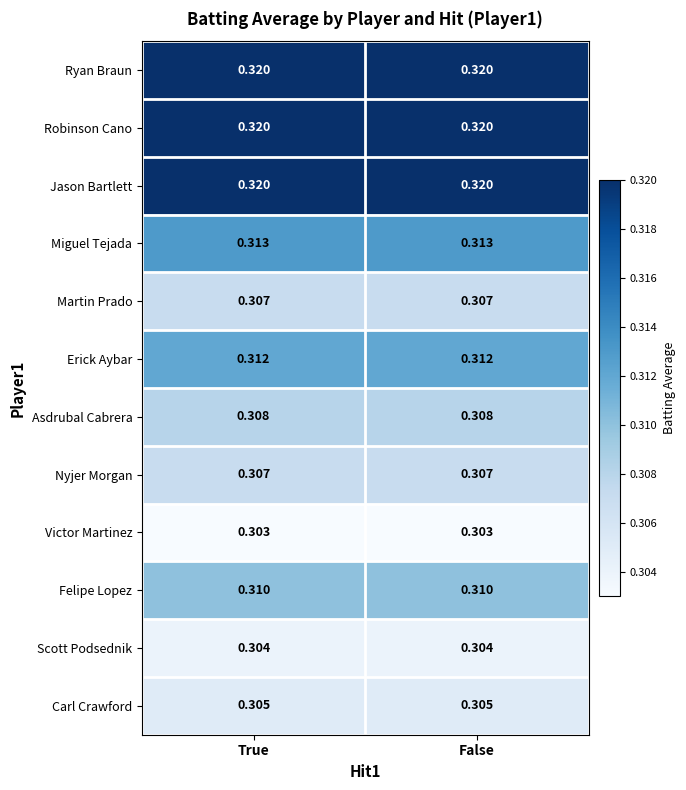

At which category does the chart reach its peak across all series?

True